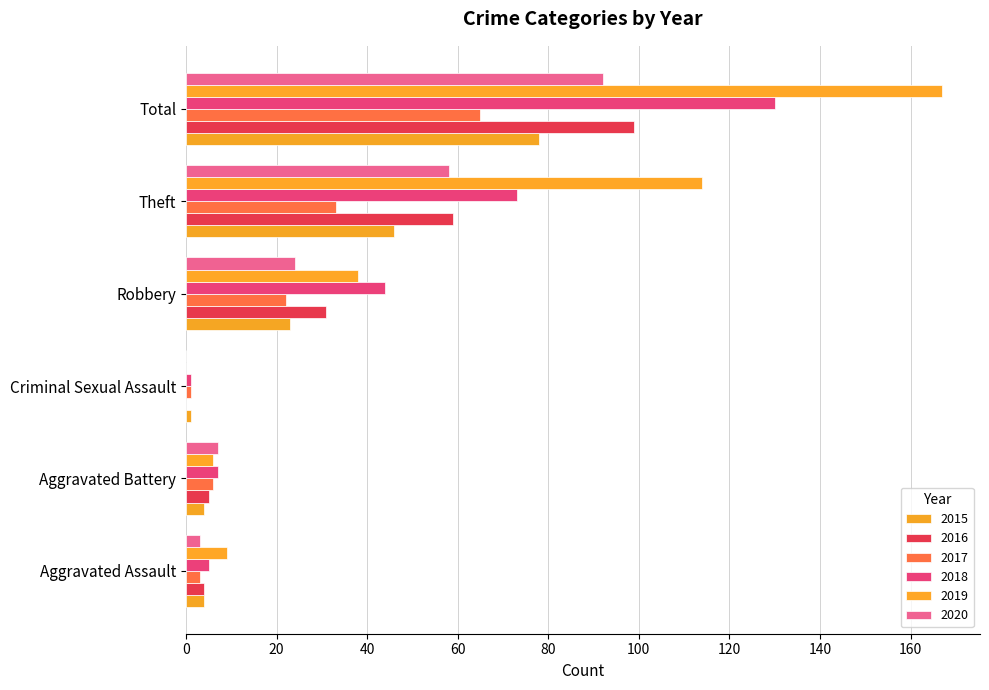

What is the sum of all 2017 values?

130